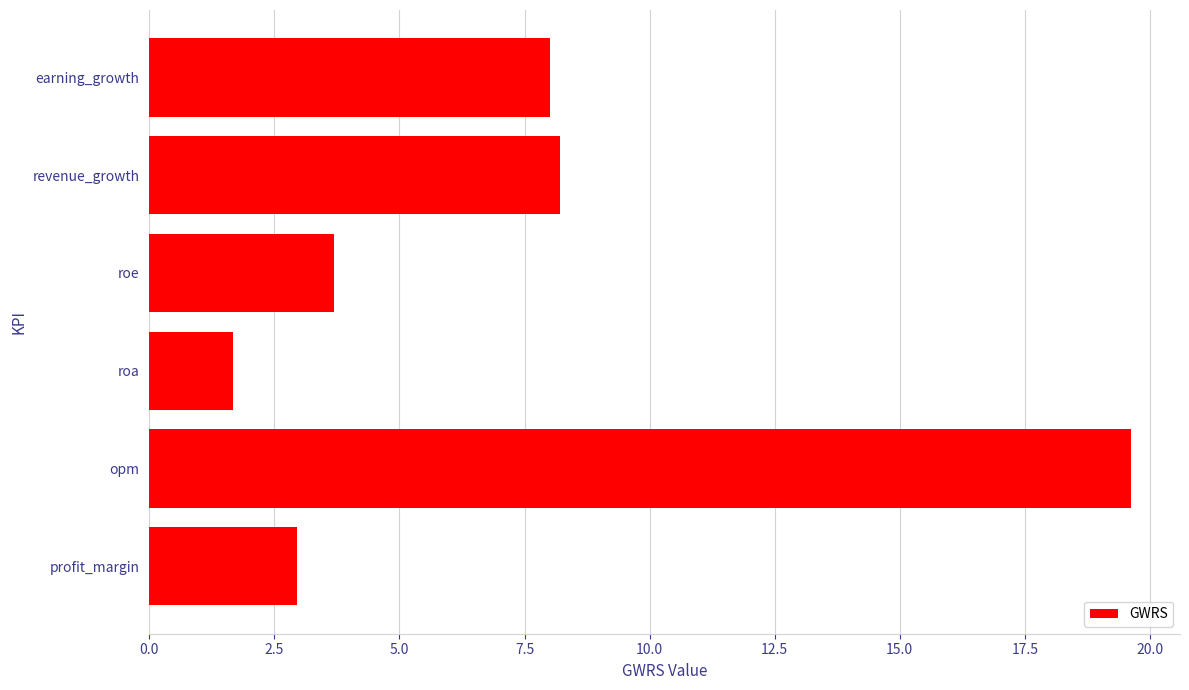

Between roa and earning_growth, which is larger?

earning_growth